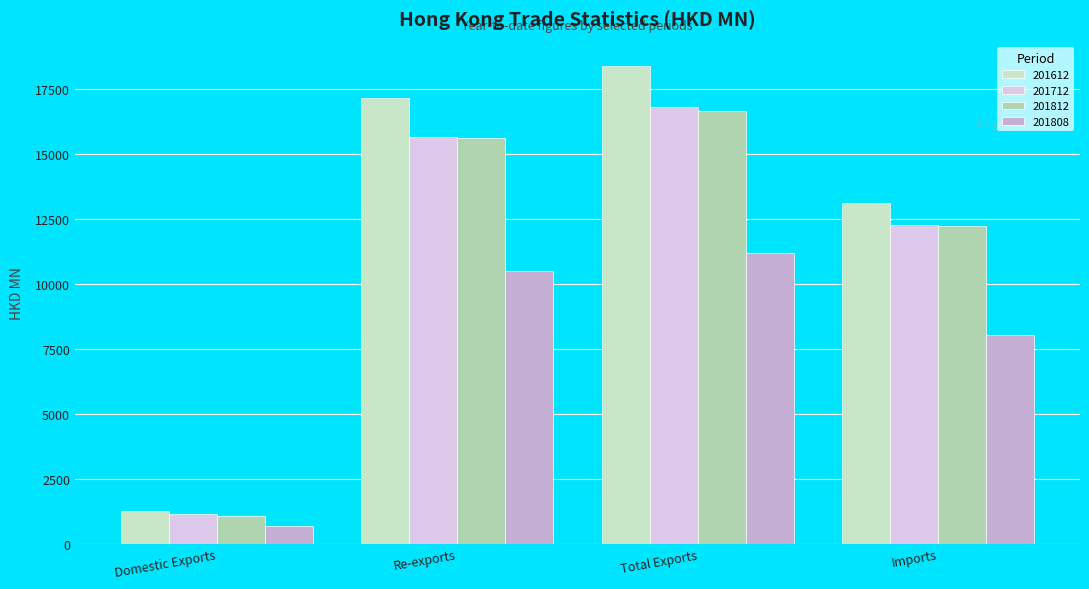

What is the difference between the maximum and minimum values in the 201808 series?

10515.5